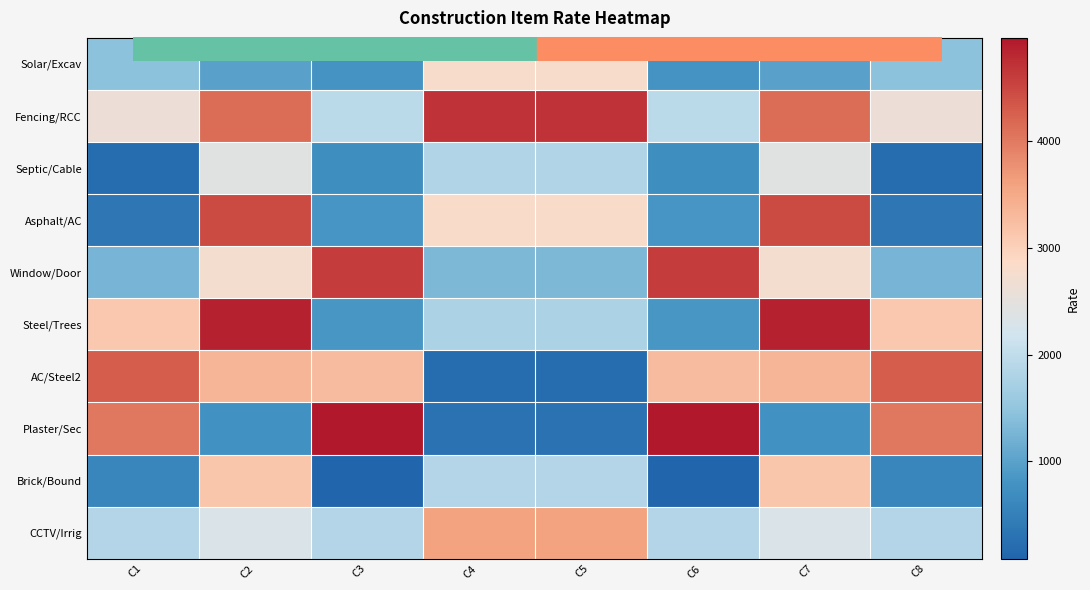

Rank the series by their maximum value, from highest to lowest.

Plaster/Sec, Steel/Trees, Fencing/RCC, Window/Door, Asphalt/AC, AC/Steel2, CCTV/Irrig, Brick/Bound, Solar/Excav, Septic/Cable